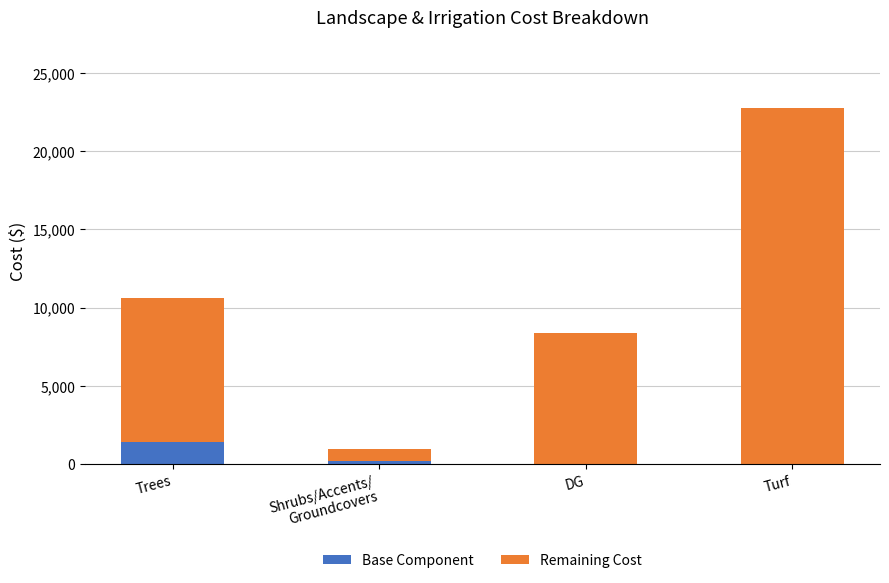

What is the sum of all Base Component values?

1641.2